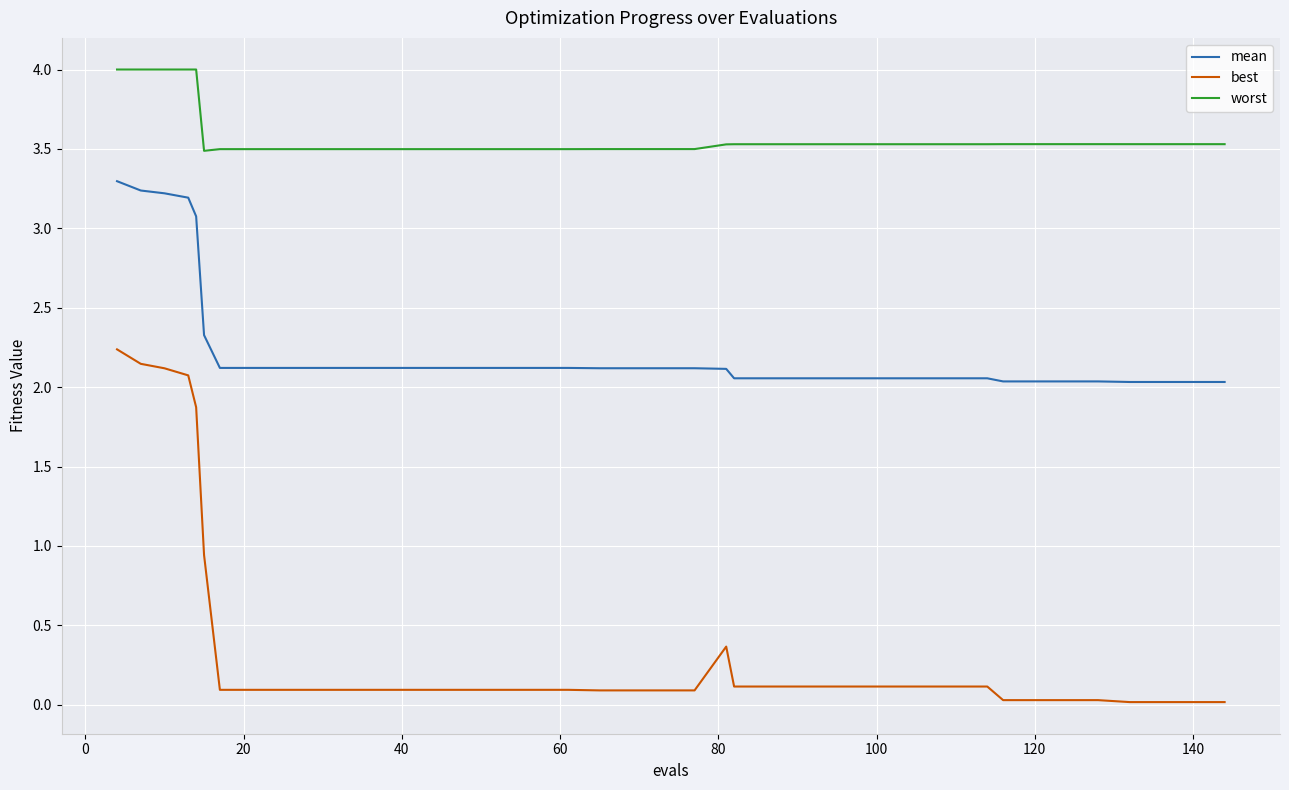

List the series in order of their overall mean, highest first.

worst, mean, best